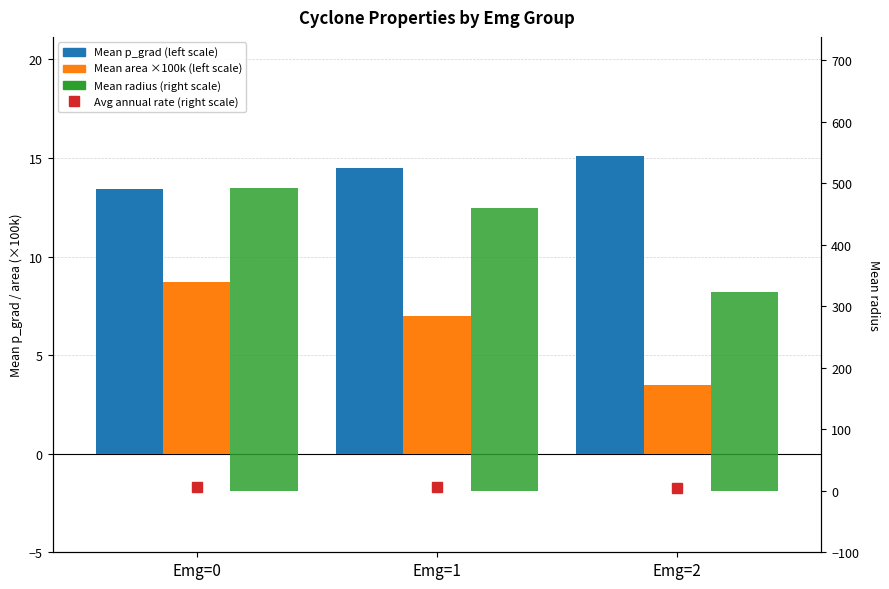

What is the sum of all Mean p_grad values?

43.0